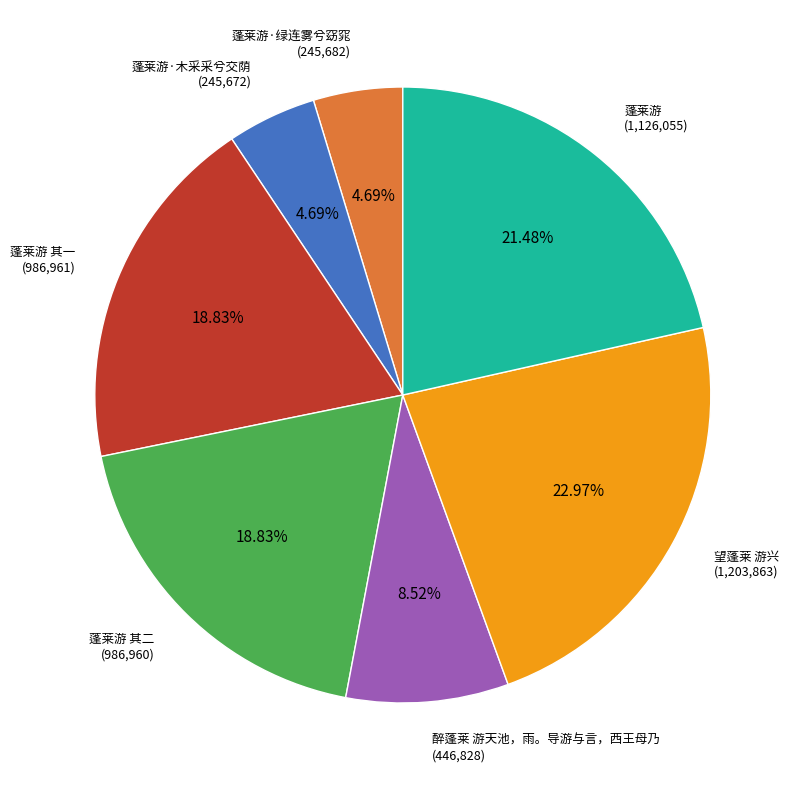

Does 蓬莱游·绿连雾兮窈窕 represent more than half of the total?

No